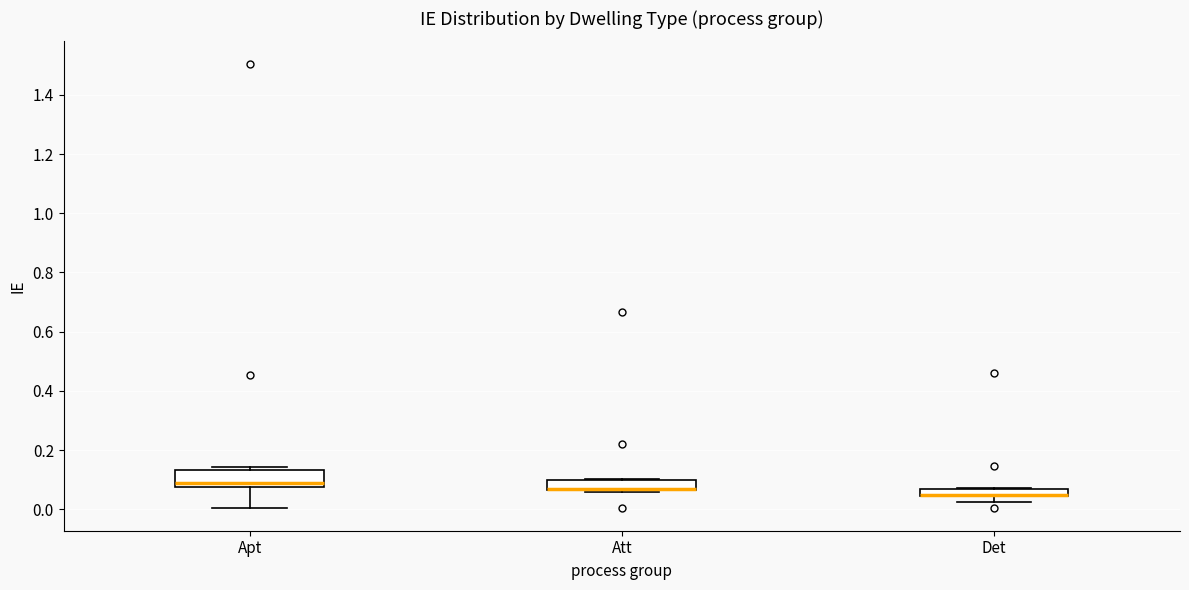

Which box is the tallest, from its lower edge to its upper edge?

Apt